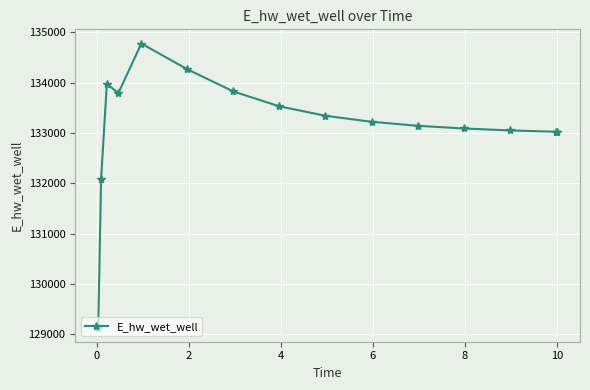

How many lines are shown in the chart?

1